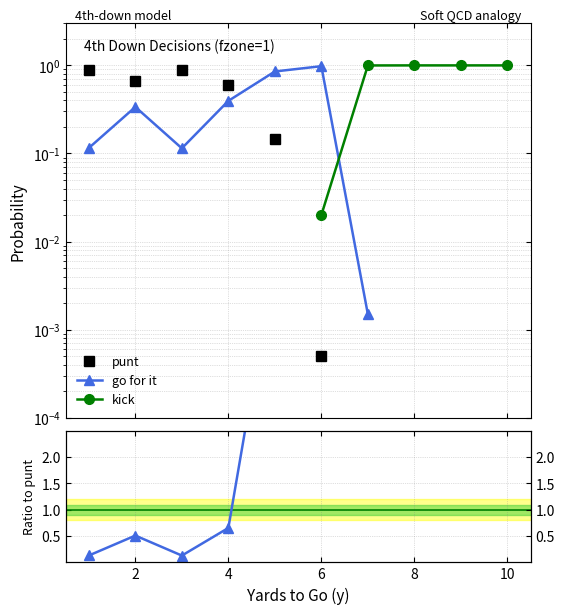

How many categories are shown in the chart?

10